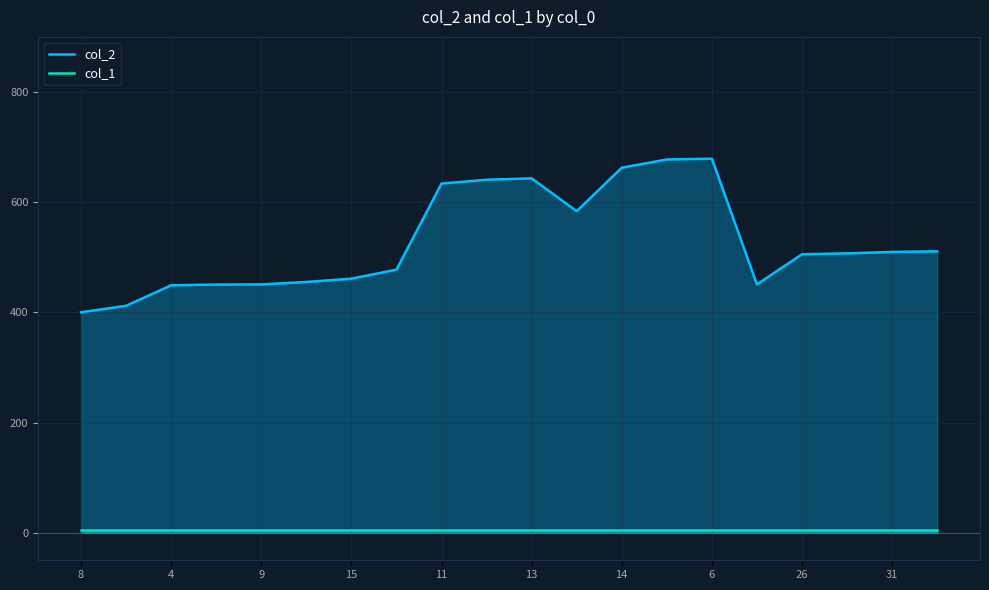

What are all the series names shown in the legend?

col_2, col_1